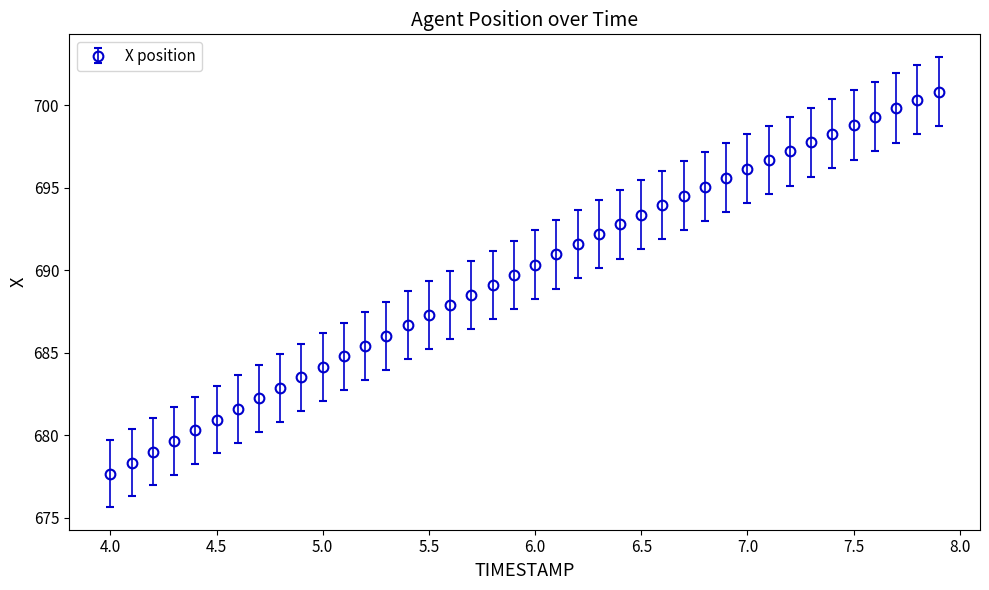

What is the minimum value shown in the chart?

677.7